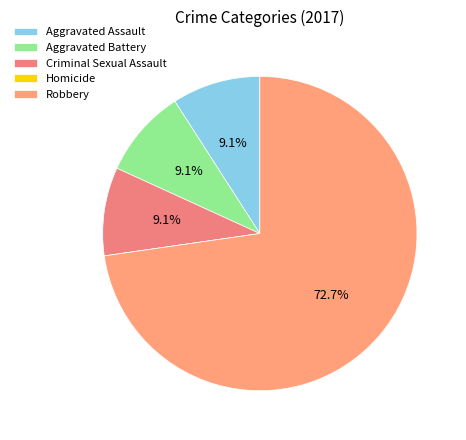

To the nearest percent, what is the difference between the largest and smallest slice percentages?

73%